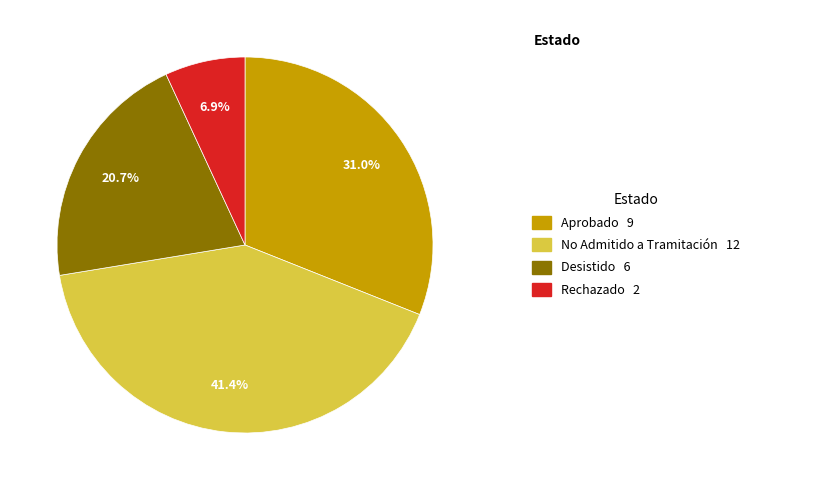

Is there any slice that represents more than half of the pie?

No